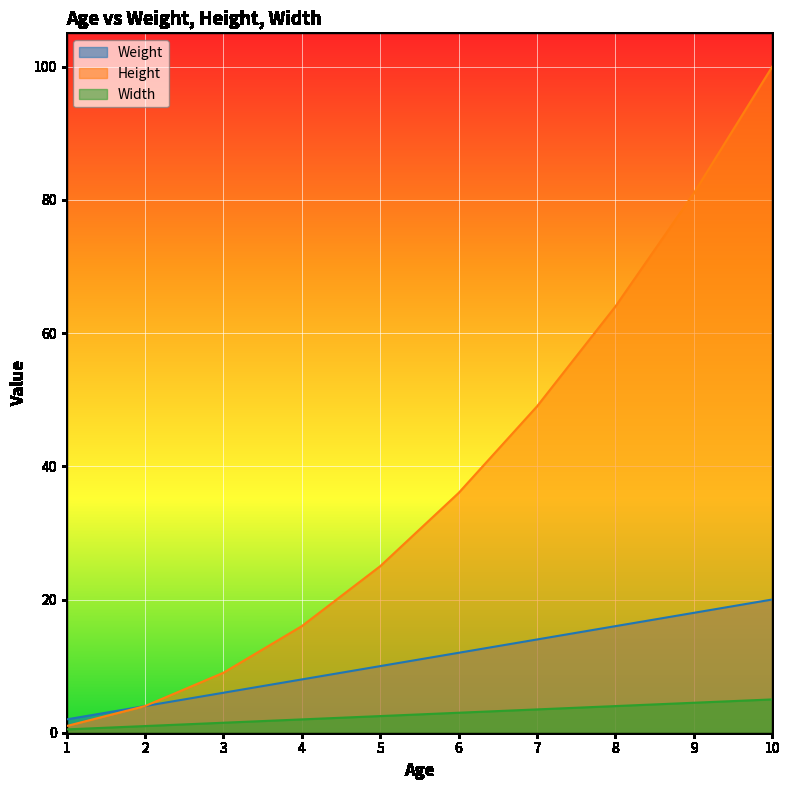

What is the total value across all series at 4?

26.0